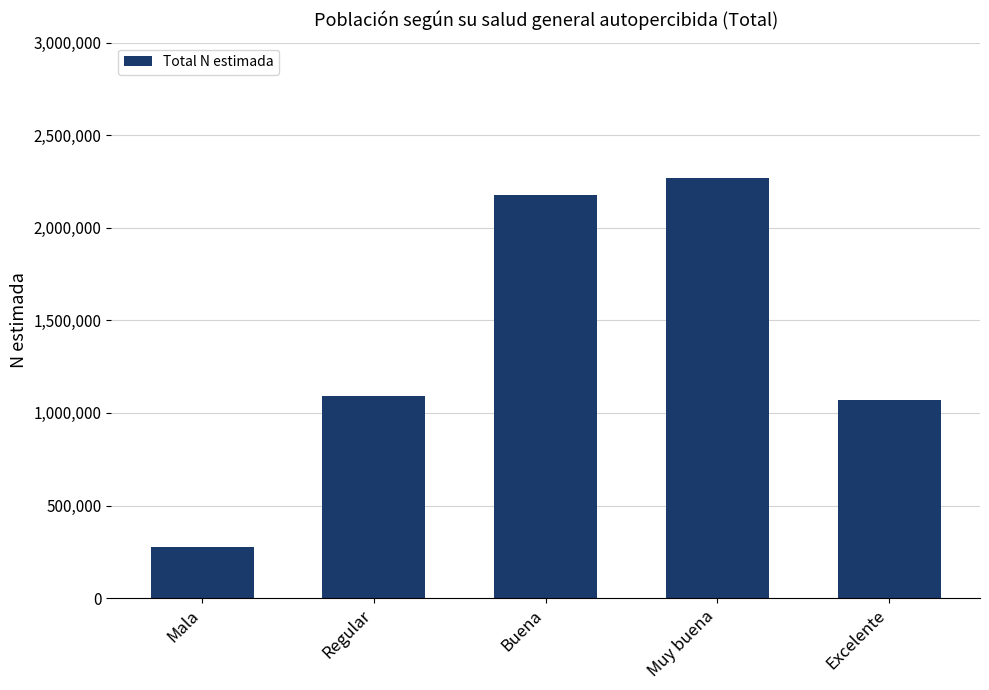

What is the smallest value displayed?

277212